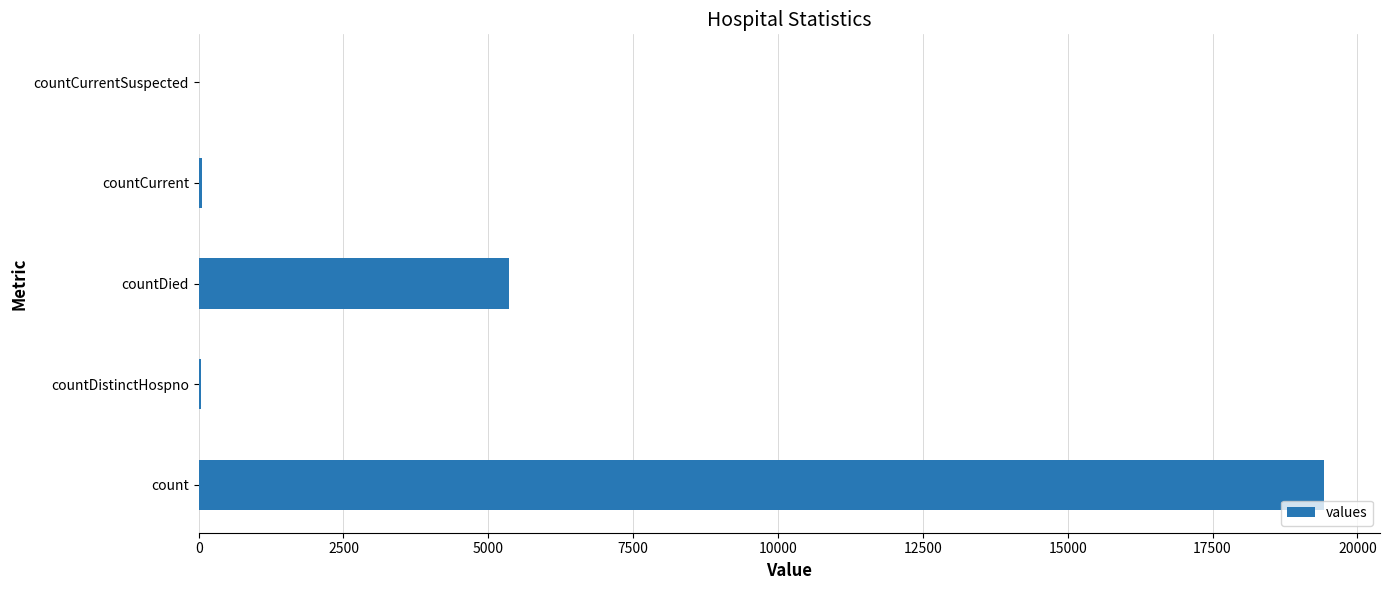

Which label corresponds to the largest value in the chart?

count